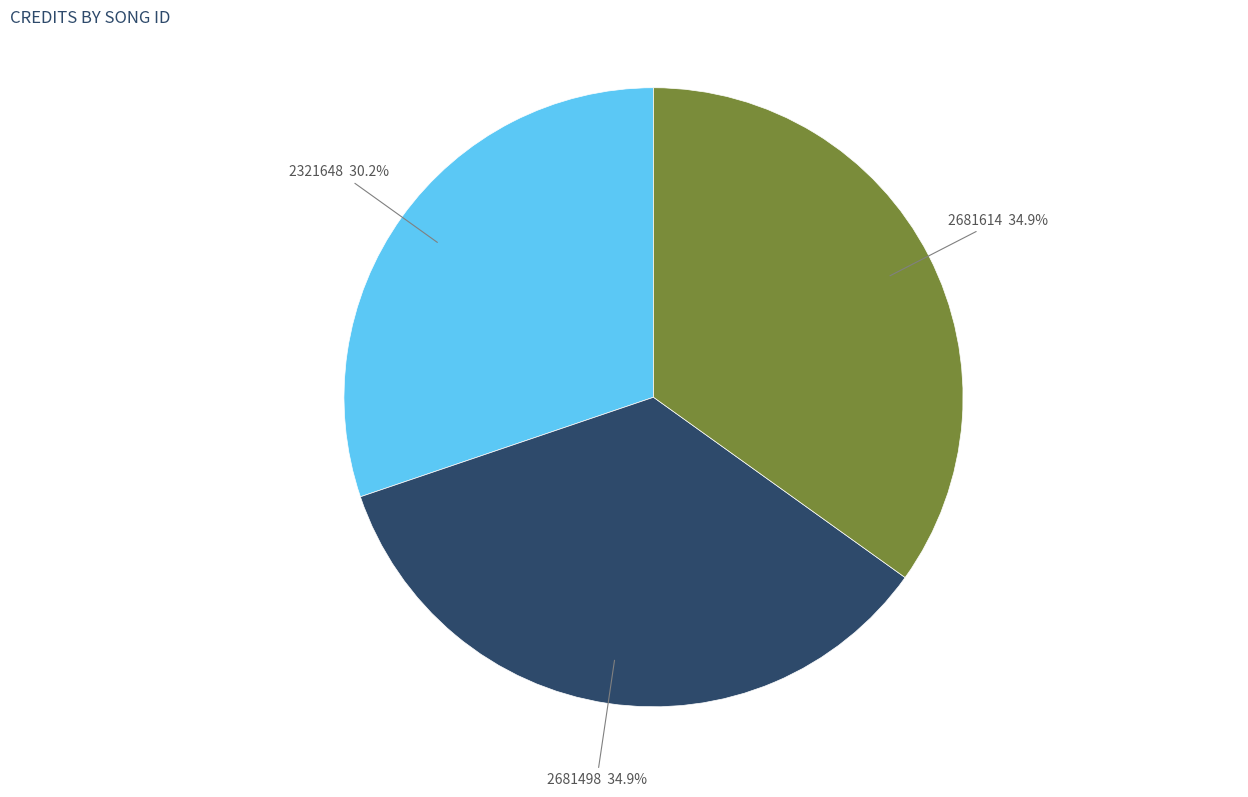

To the nearest percent, what percentage of the pie is 2321648?

30%